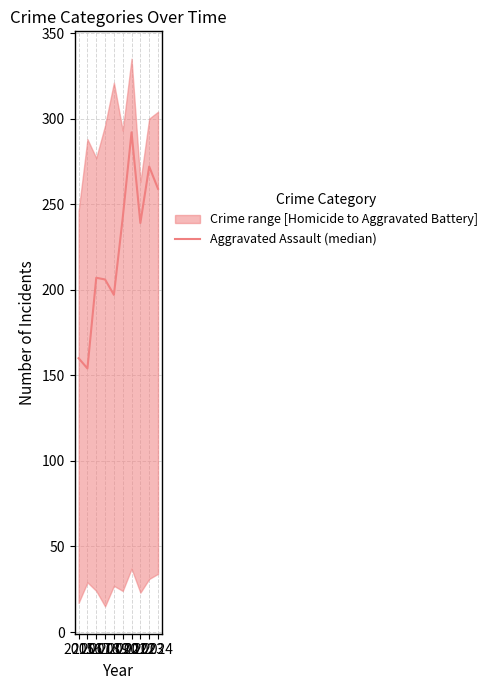

Between 2023 and 2015, which is larger?

2023